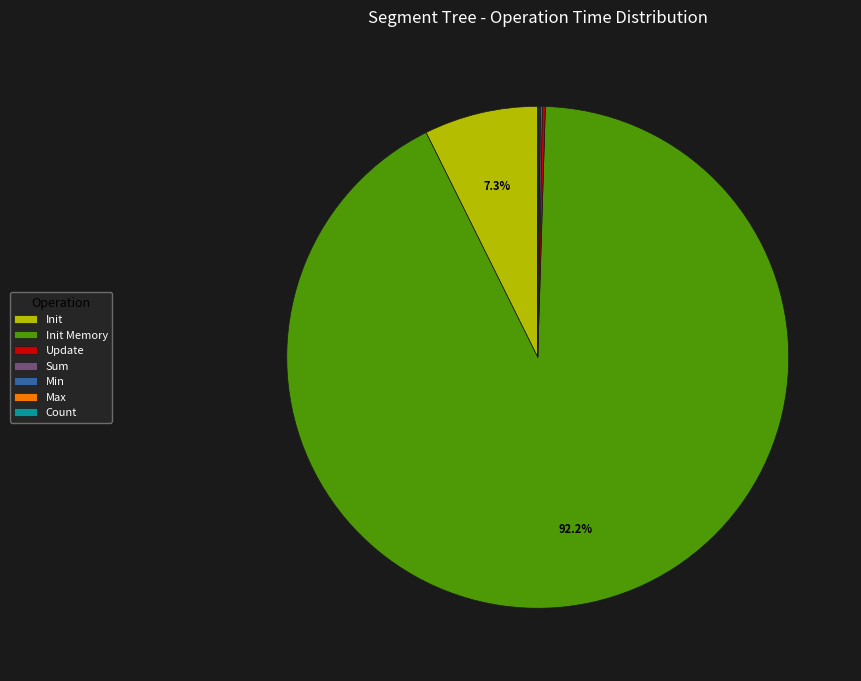

The Init Memory slice represents 99% of the pie. True or false?

False